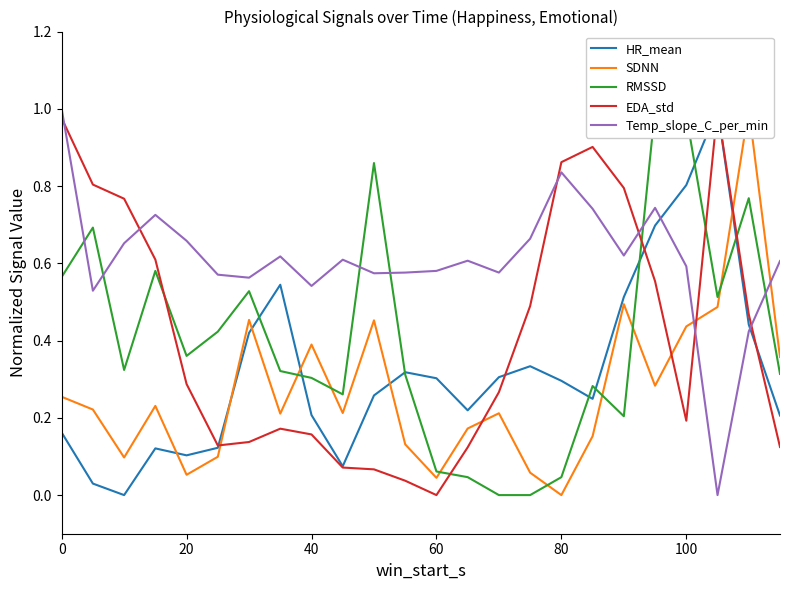

True or false: Temp_slope_C_per_min has a value of 1.0 at 0.

True